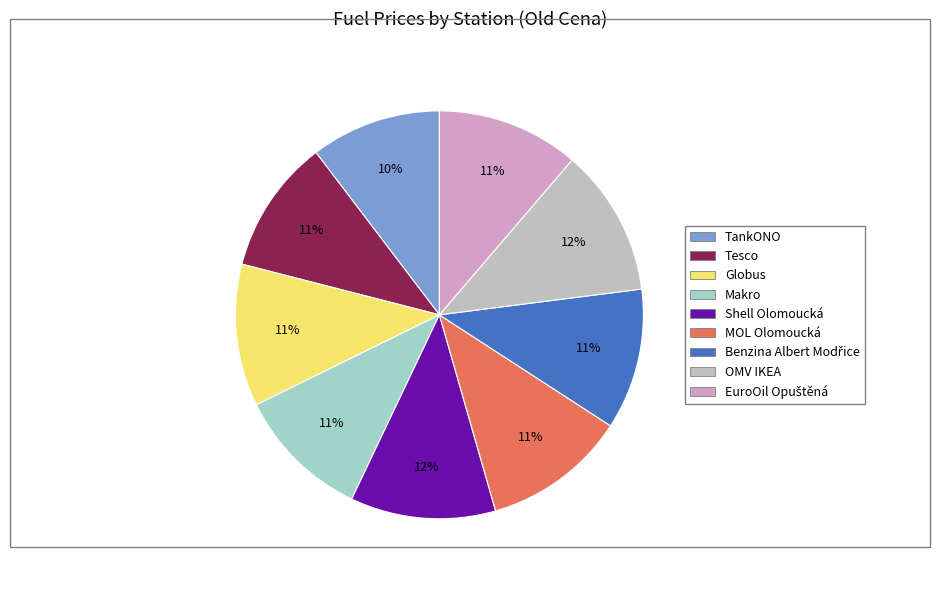

How many segments does this pie chart have?

9